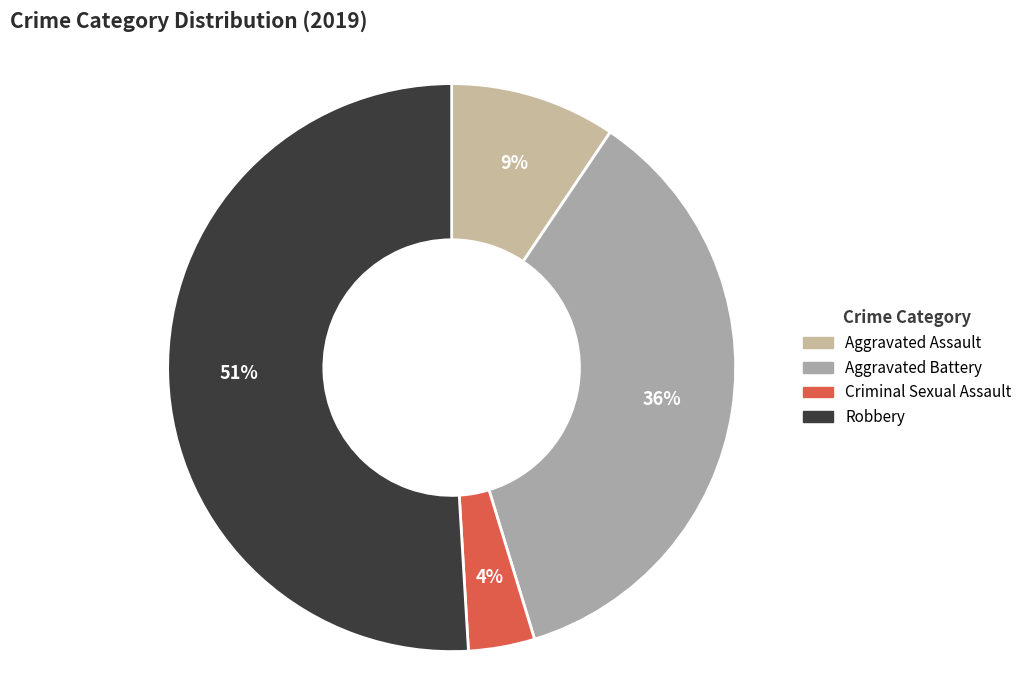

Do Aggravated Assault and Aggravated Battery together represent more than half of the pie?

No